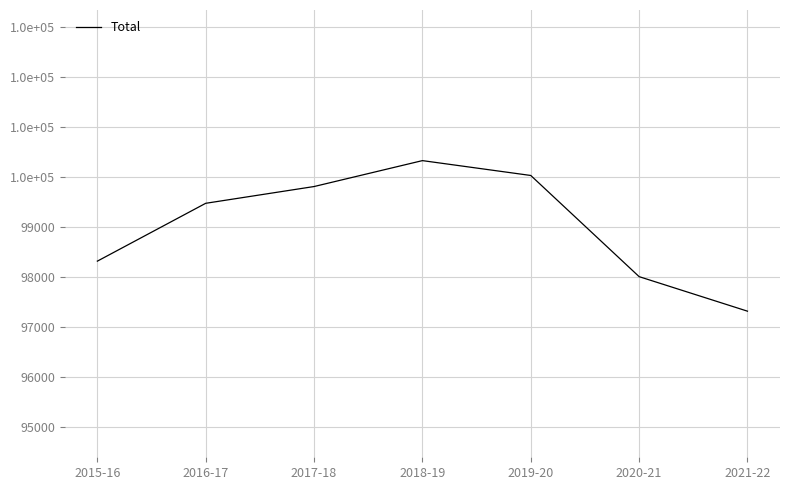

What is the maximum value shown in the chart?

100332